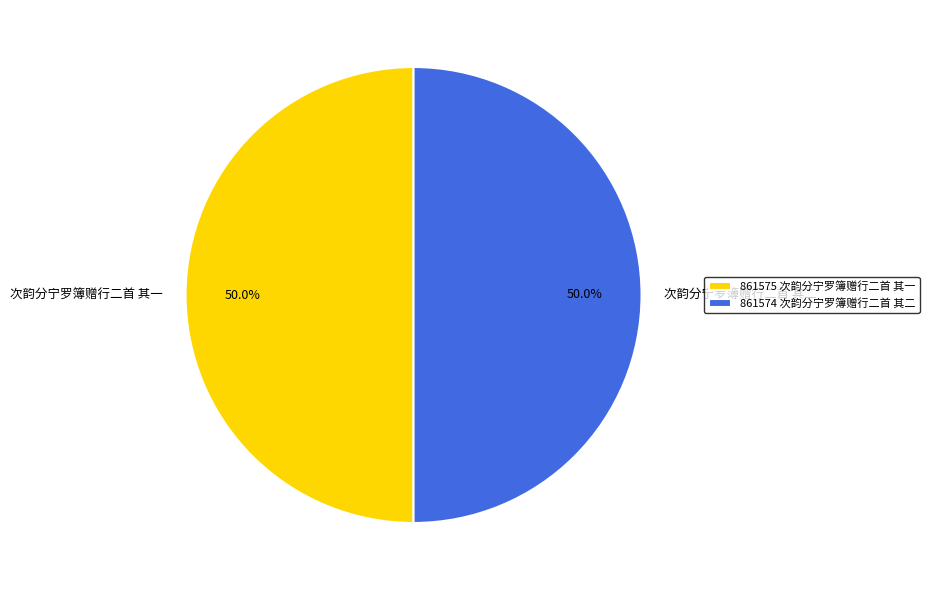

To the nearest percent, what is the average slice percentage?

50%